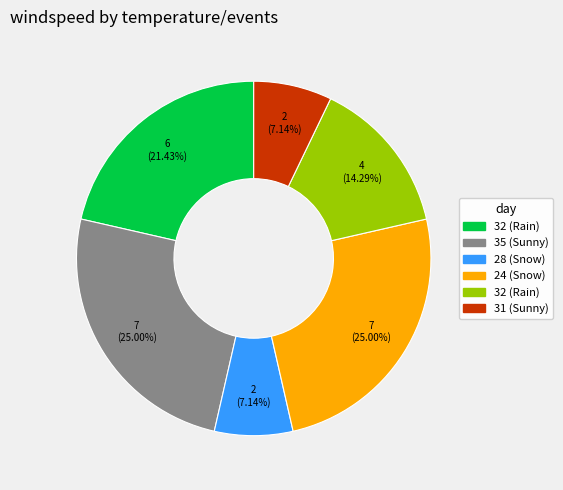

Is there a majority slice in this chart?

No